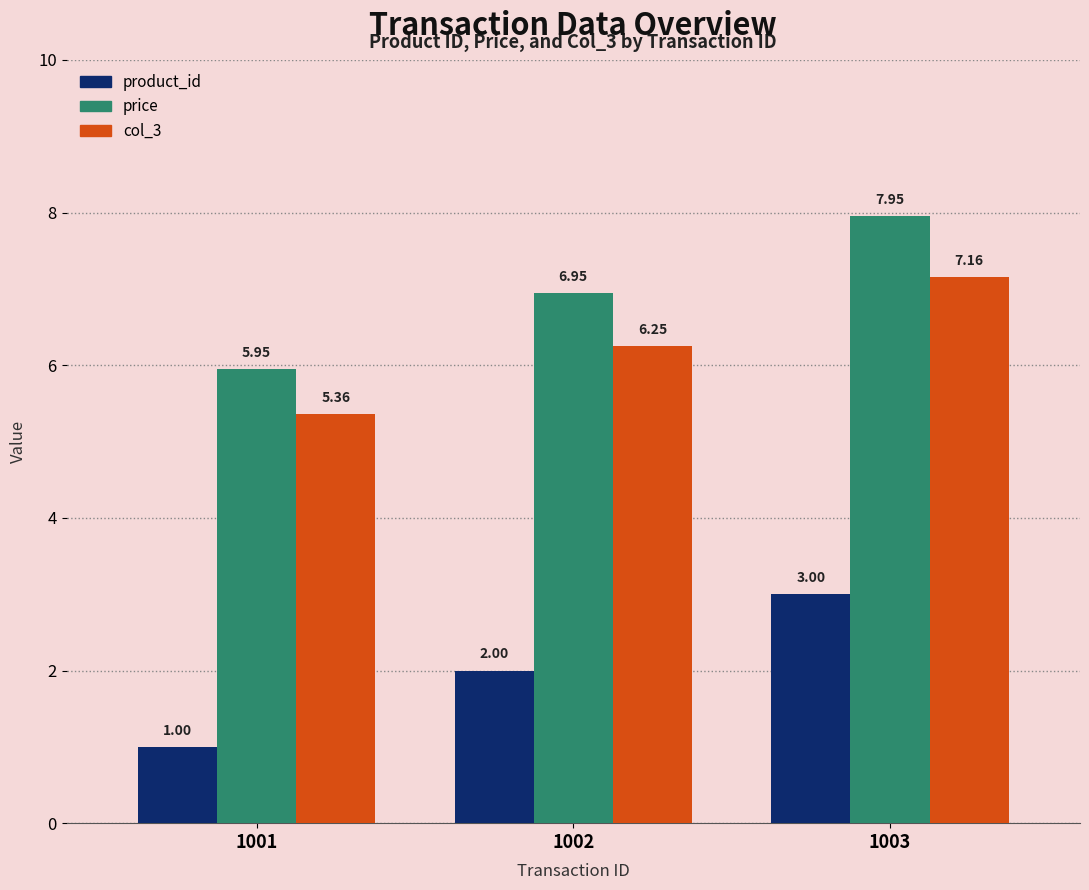

What is the sum of all price values?

20.9